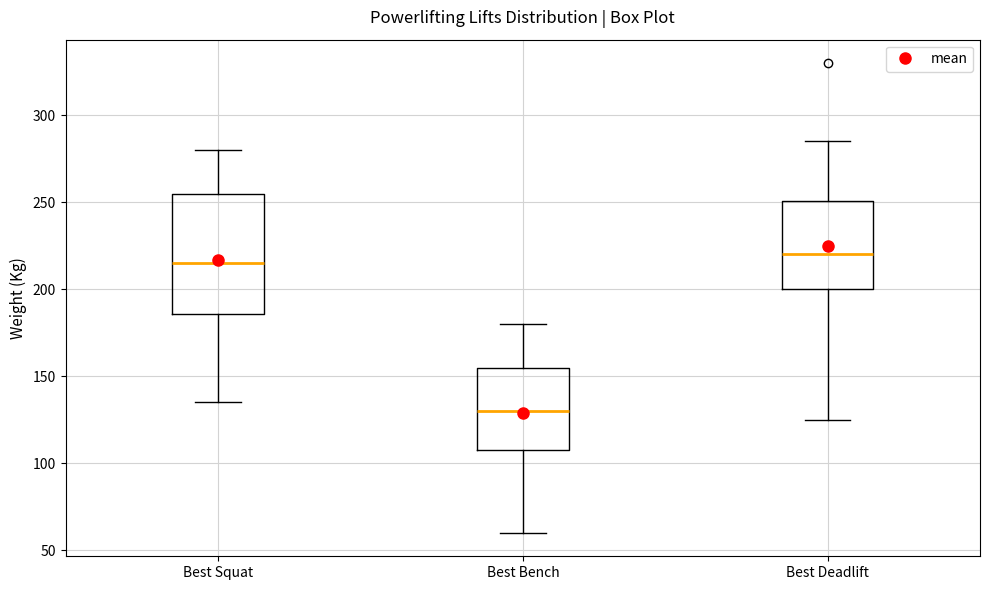

Reading left to right, read every box against the y-axis: the position of its median line, the range the box covers, and the ends of its whiskers. The values are not printed on the chart, so give them approximately, as read against the axis.

Best Squat: median 215, box 185 to 255, whiskers 135 to 280
Best Bench: median 130, box 110 to 155, whiskers 60 to 180
Best Deadlift: median 220, box 200 to 250, whiskers 125 to 285